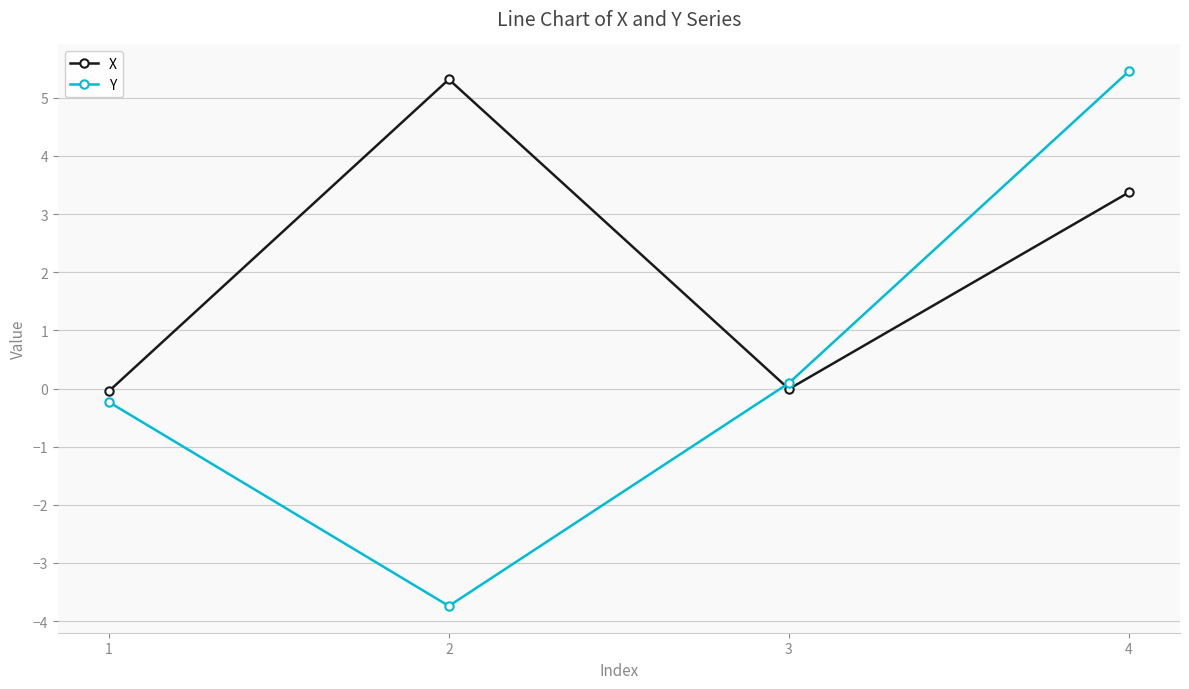

Where does the Y series first go above 0?

3